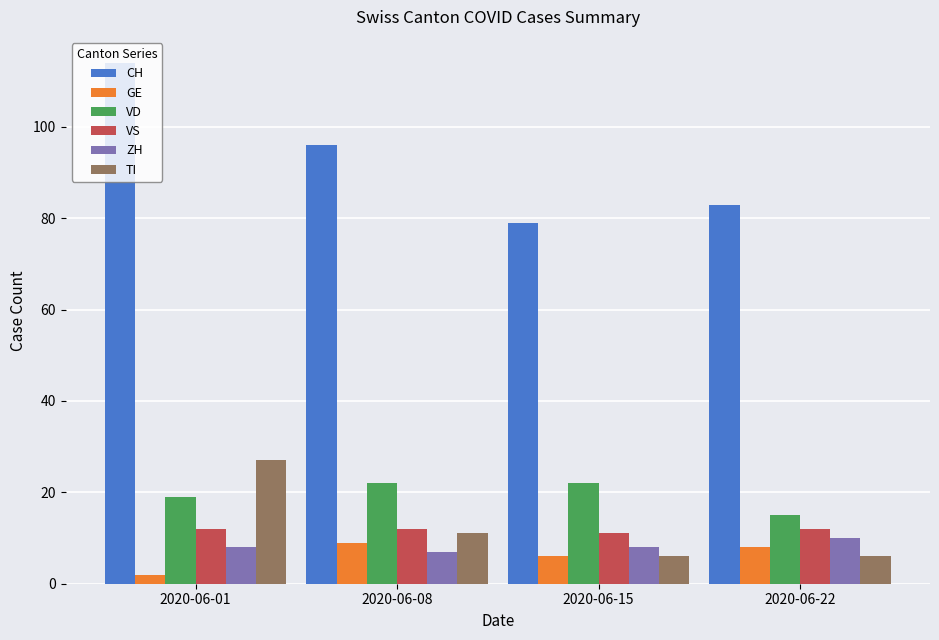

Where does the TI series first go above 11?

2020-06-01